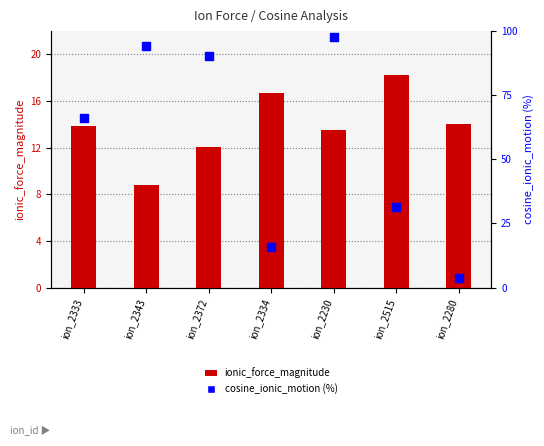

Which series contains the lowest Y value?

cosine_ionic_motion %